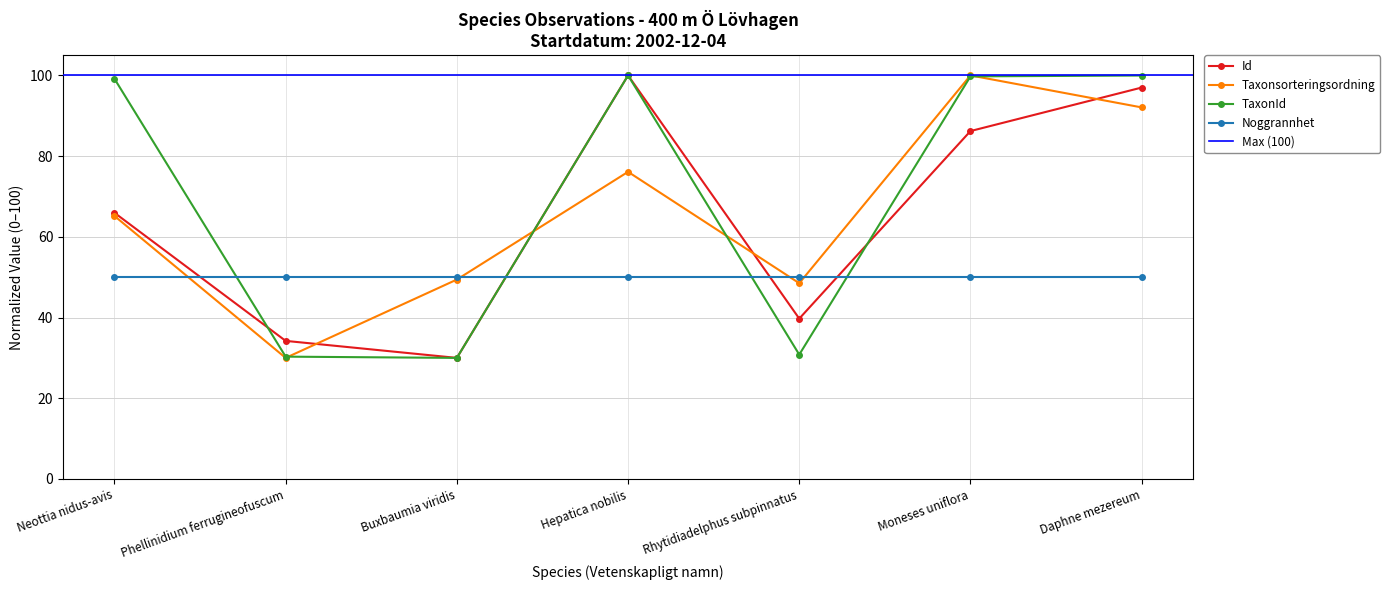

What is the difference between the highest and lowest values at Daphne mezereum?

7.9